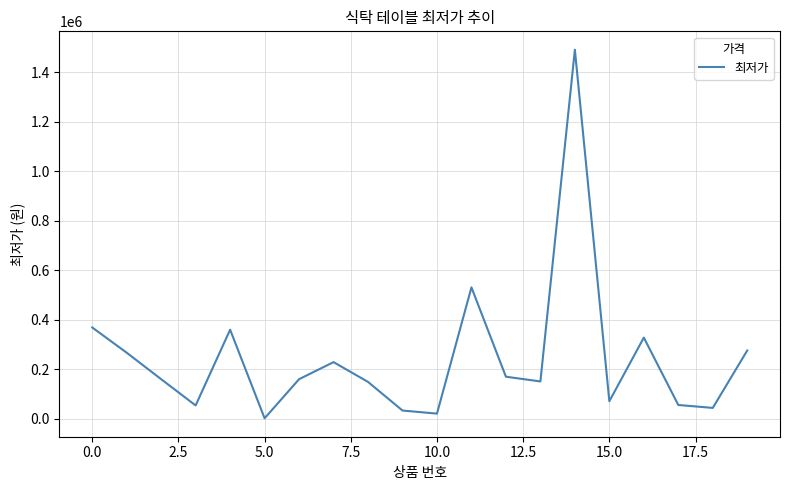

What is the maximum value shown in the chart?

1490000